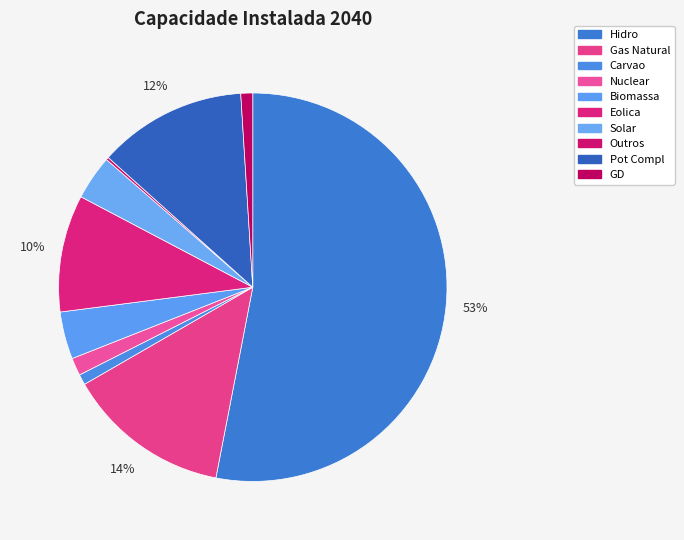

To the nearest percent, what portion does Solar represent?

4%